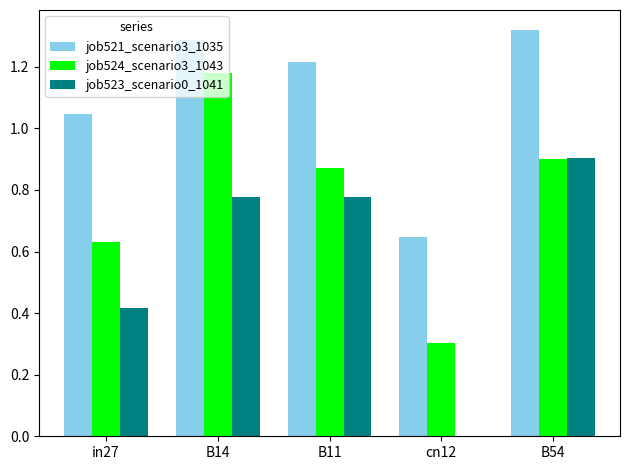

Between B11 and B54, which series saw the biggest shift?

job523_scenario0_1041